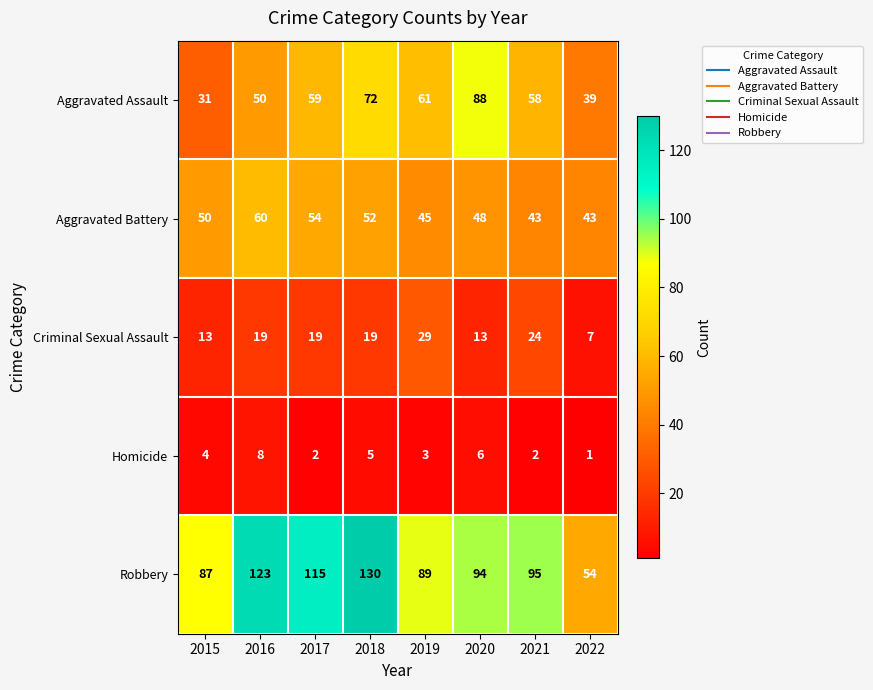

What is the sum of all Aggravated Assault values?

458